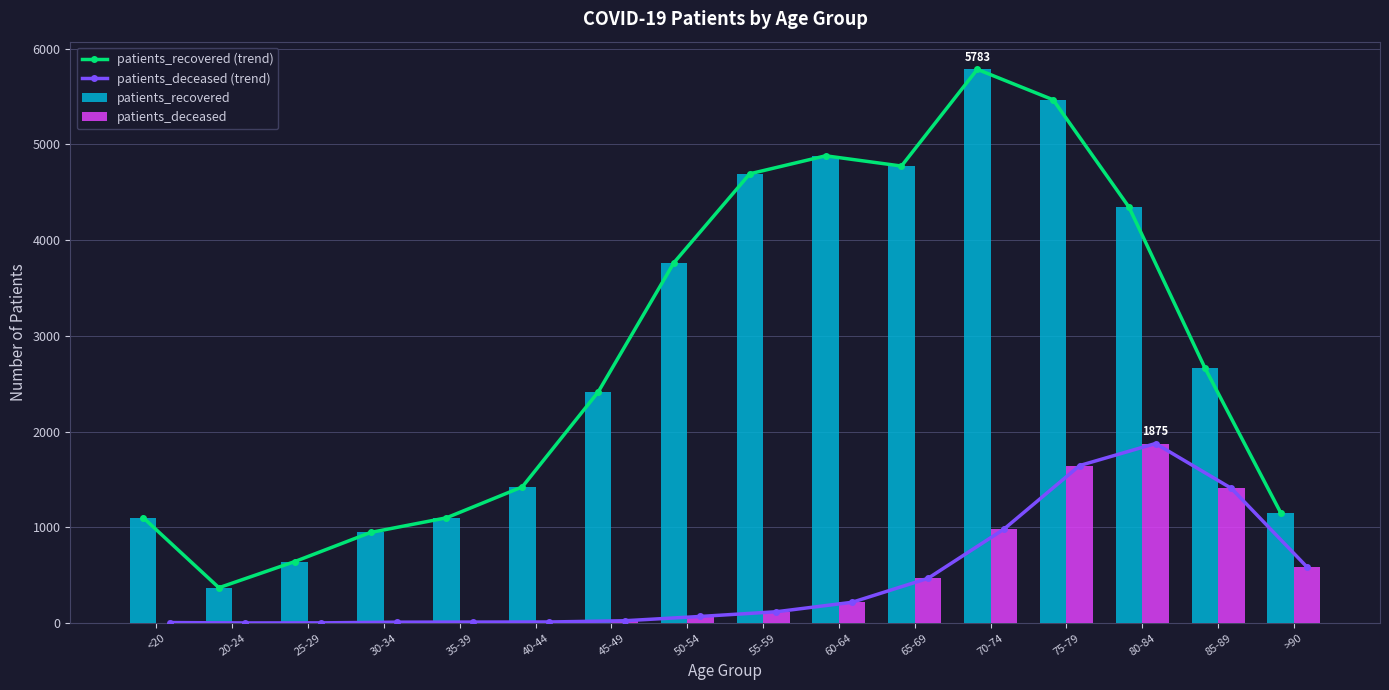

Reading left to right, what are all the values shown in this chart?

patients_recovered (trend): 1102	369	642	946	1099	1422	2412	3764	4692	4880	4773	5783	5465	4344	2667	1153
patients_deceased (trend): 5	1	2	9	10	11	24	69	118	217	467	980	1645	1875	1407	583
patients_recovered: 1102	369	642	946	1099	1422	2412	3764	4692	4880	4773	5783	5465	4344	2667	1153
patients_deceased: 5	1	2	9	10	11	24	69	118	217	467	980	1645	1875	1407	583